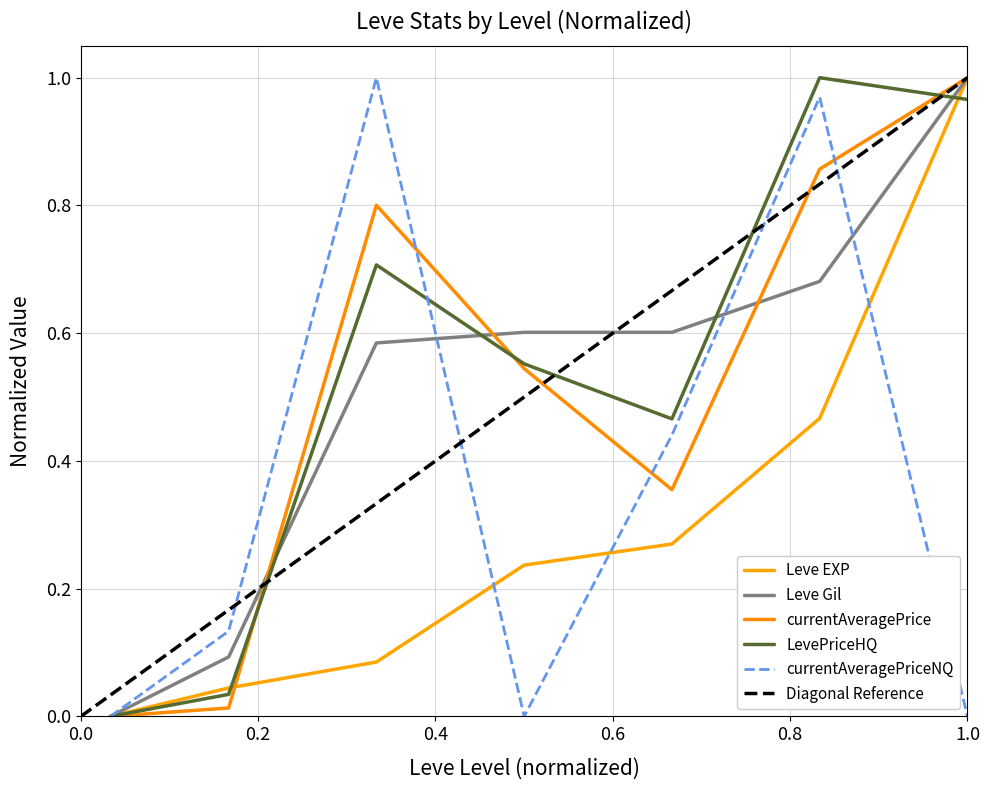

In currentAveragePrice, how many points are higher than both neighbors (excluding endpoints)?

1